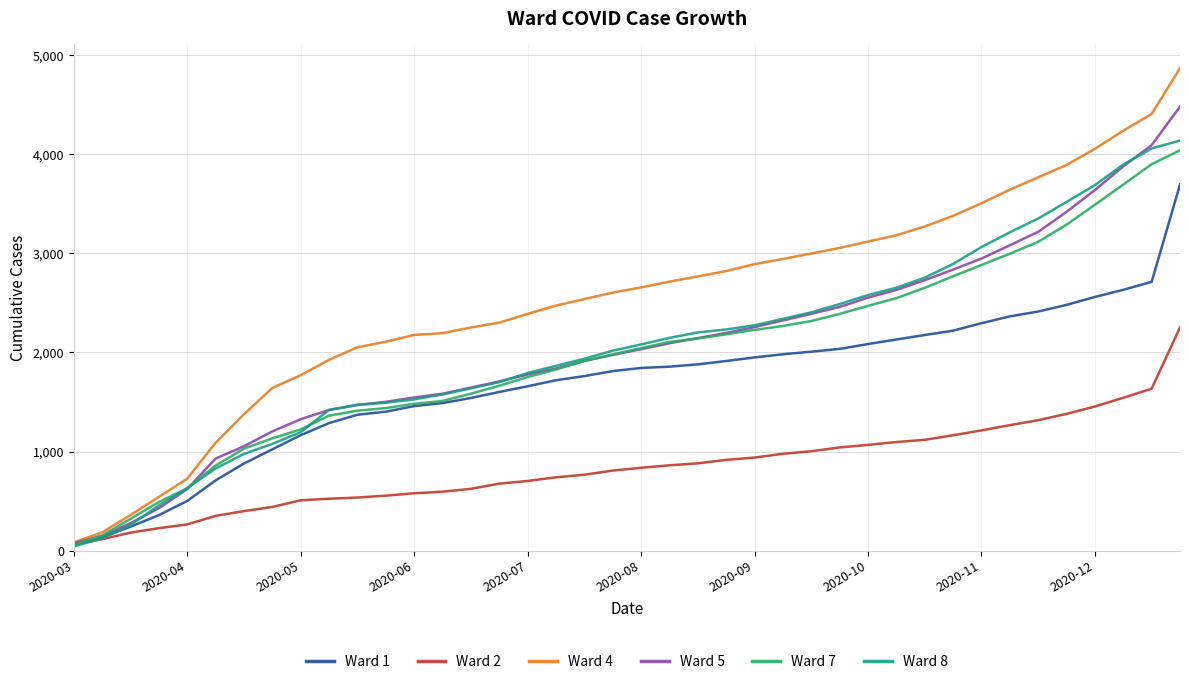

Which series has the largest total across all categories?

Ward 4